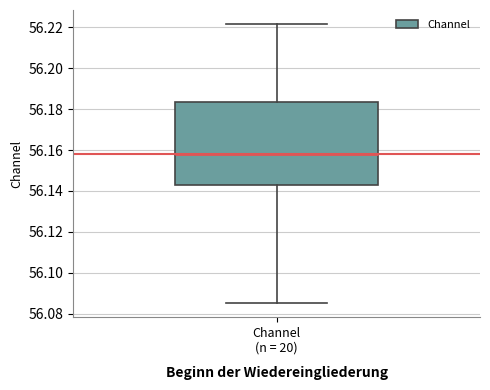

Transcribe this box plot: give where the median line is, the range the box spans, and where the two whiskers end, as read against the y-axis. The values are not printed on the chart, so give them approximately, as read against the axis.

median 56.158, box 56.144 to 56.184, whiskers 56.086 to 56.222